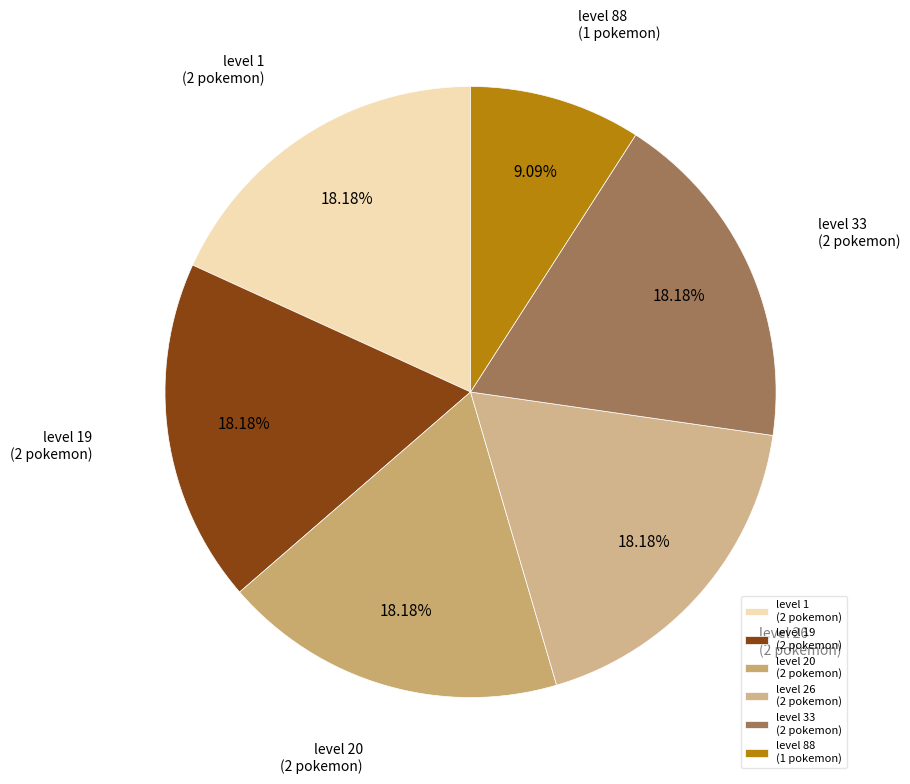

Combined, do level 26 (2 pokemon) and level 19 (2 pokemon) account for over 50%?

No